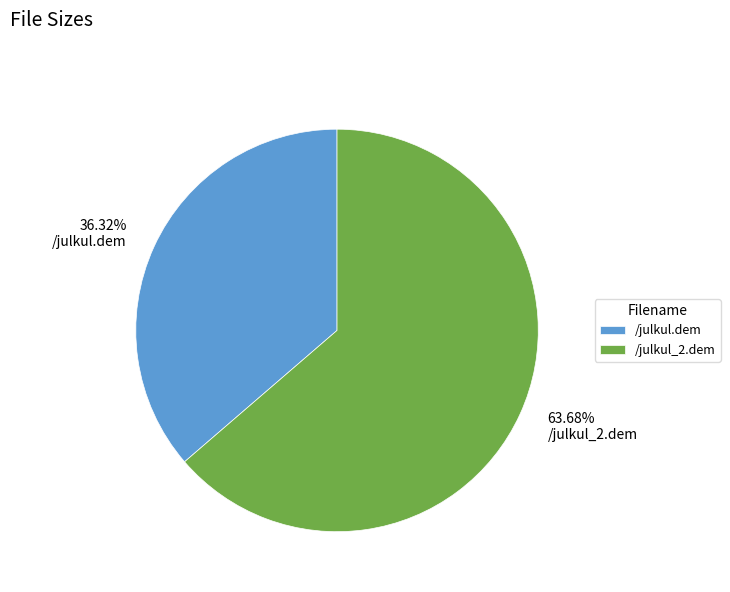

Between /julkul_2.dem and /julkul.dem, which is larger?

/julkul_2.dem